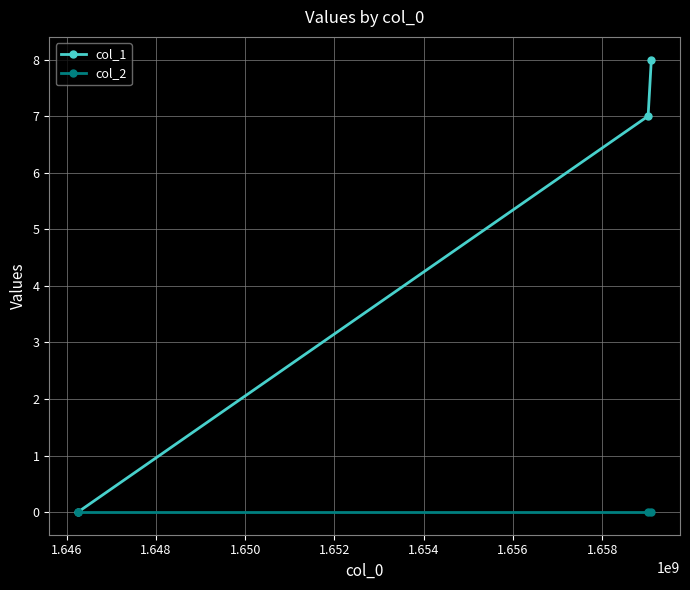

Rank the series by their maximum value, from lowest to highest.

col_2, col_1